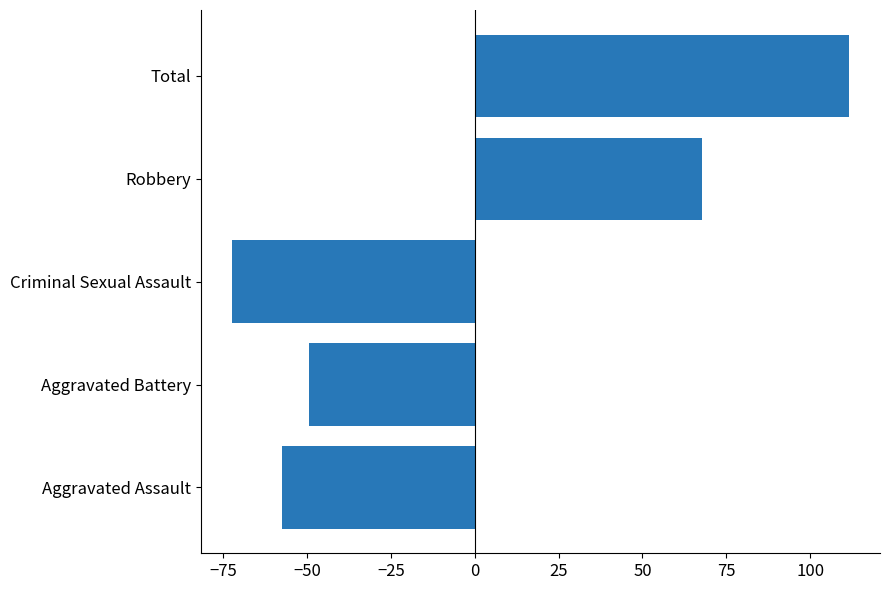

Reading bottom to top, extract all data points from this chart.

Aggravated Assault=-57.4	Aggravated Battery=-49.4	Criminal Sexual Assault=-72.4	Robbery=67.6	Total=111.6